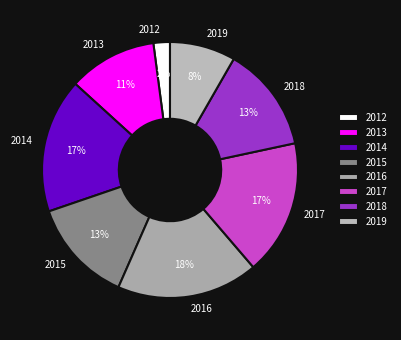

To the nearest percent, what is the difference between the 2016 and 2017 slice percentages?

1%